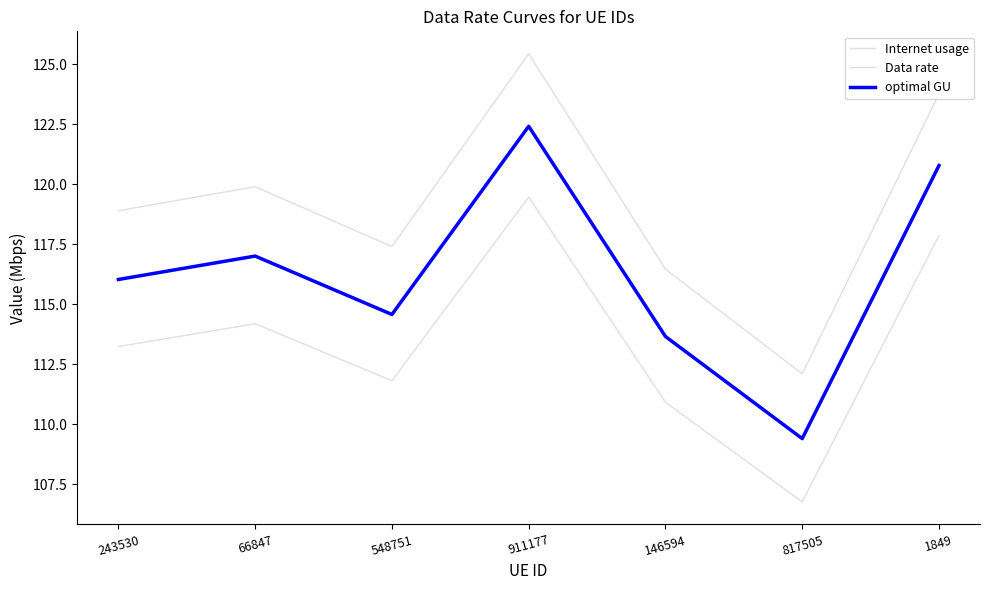

Which series changed the most between 243530 and 146594?

Internet usage